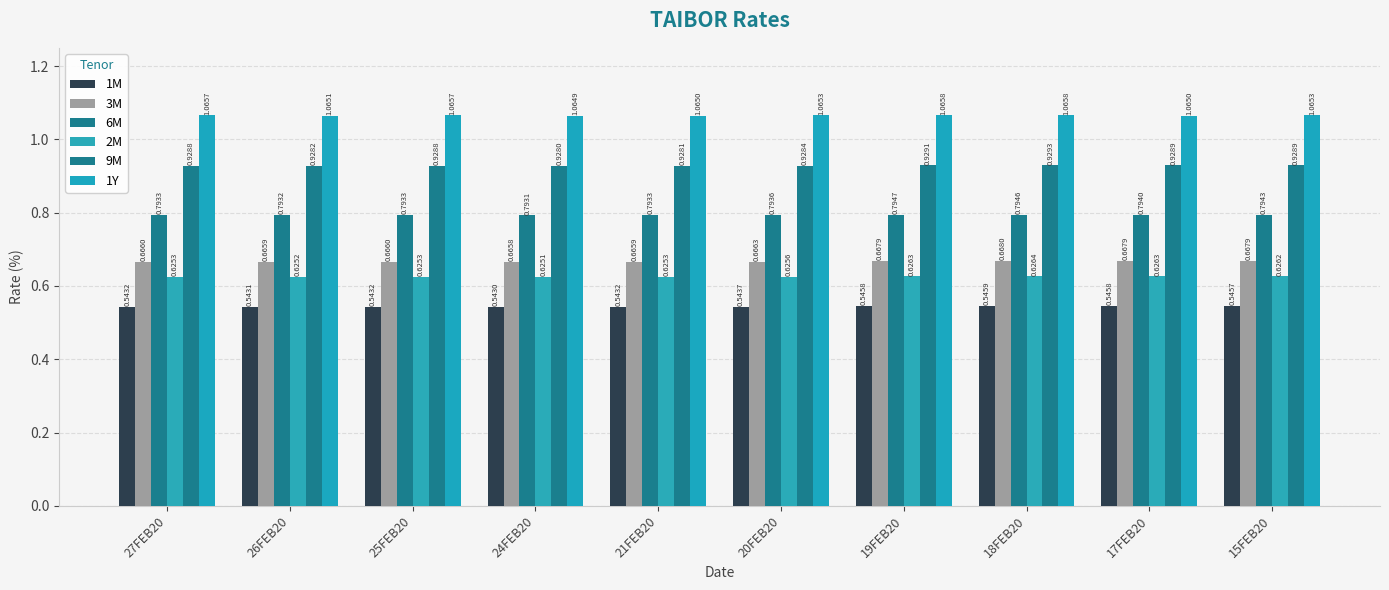

Which category has the lowest value across all series?

24FEB20